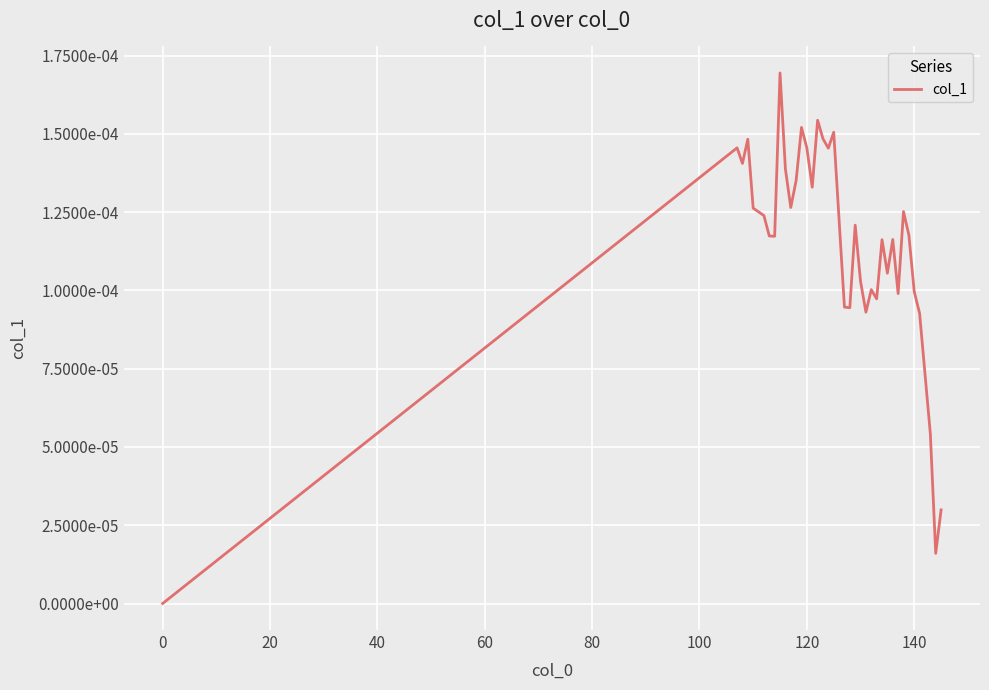

Does the chart have visible grid lines?

Yes